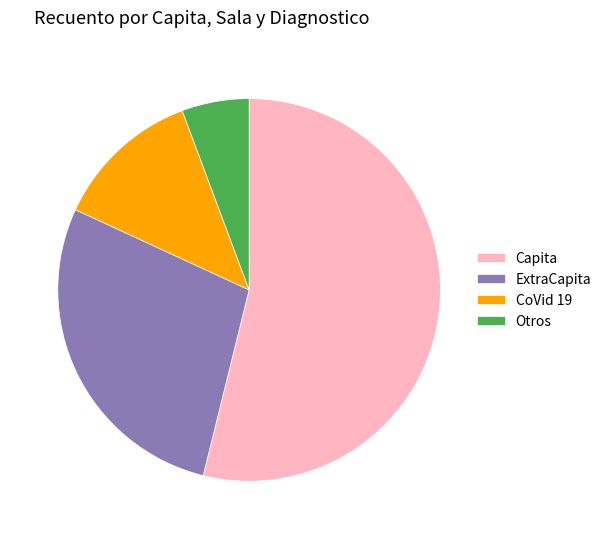

What is the smallest slice in the pie chart?

Otros